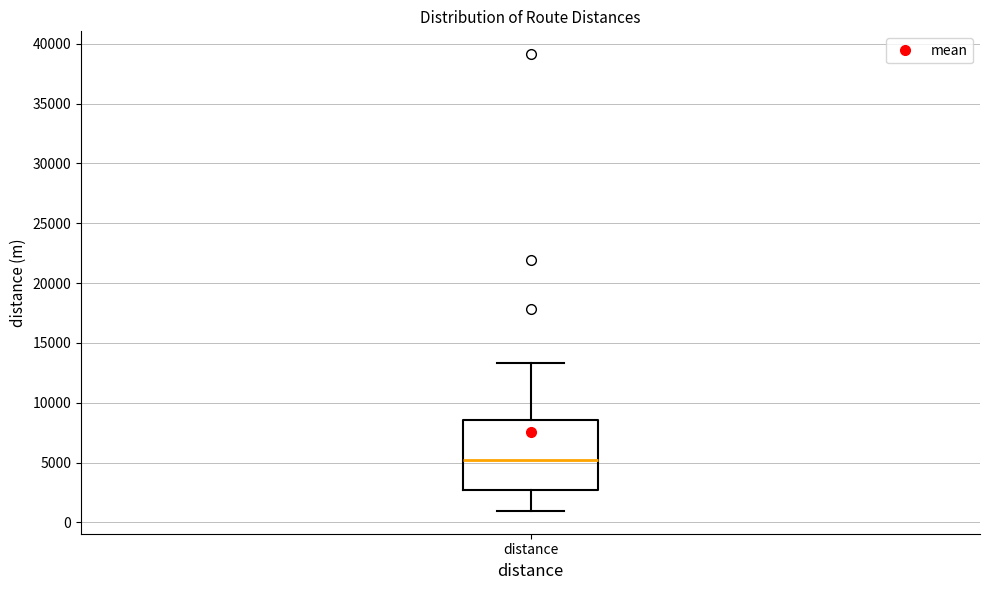

Where does the lower whisker of the box for distance end on the y-axis? The values are not printed on the chart, so give them approximately, as read against the axis.

1000